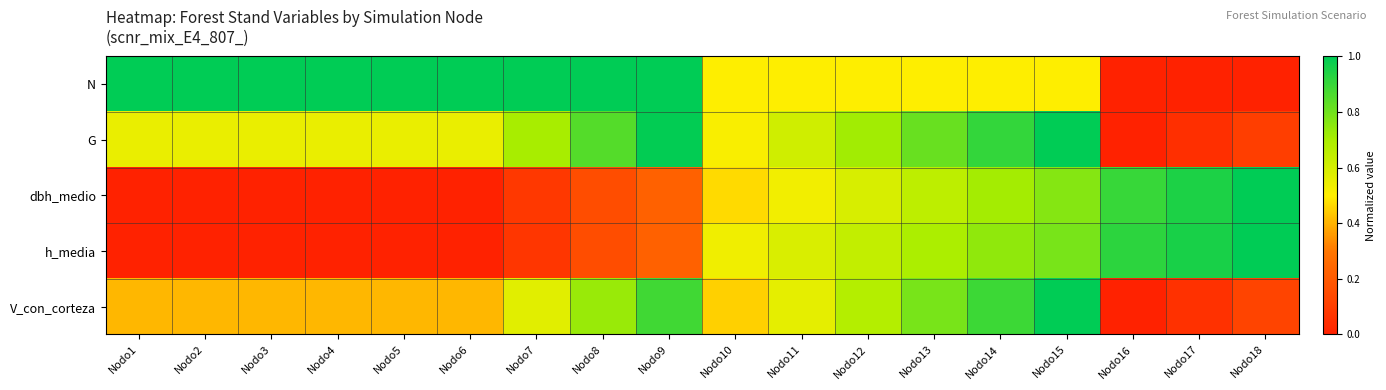

Which series has the widest spread of values?

N